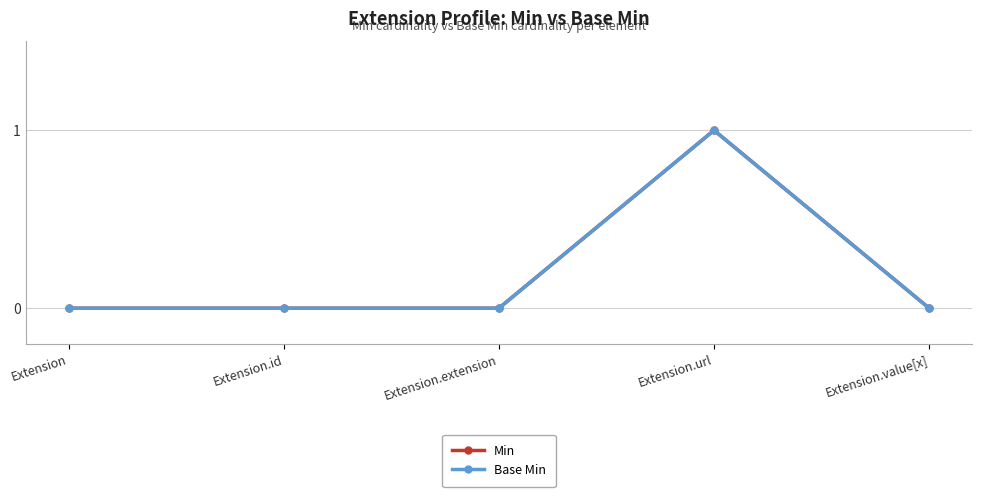

Is this an area chart (filled region under the line)?

No